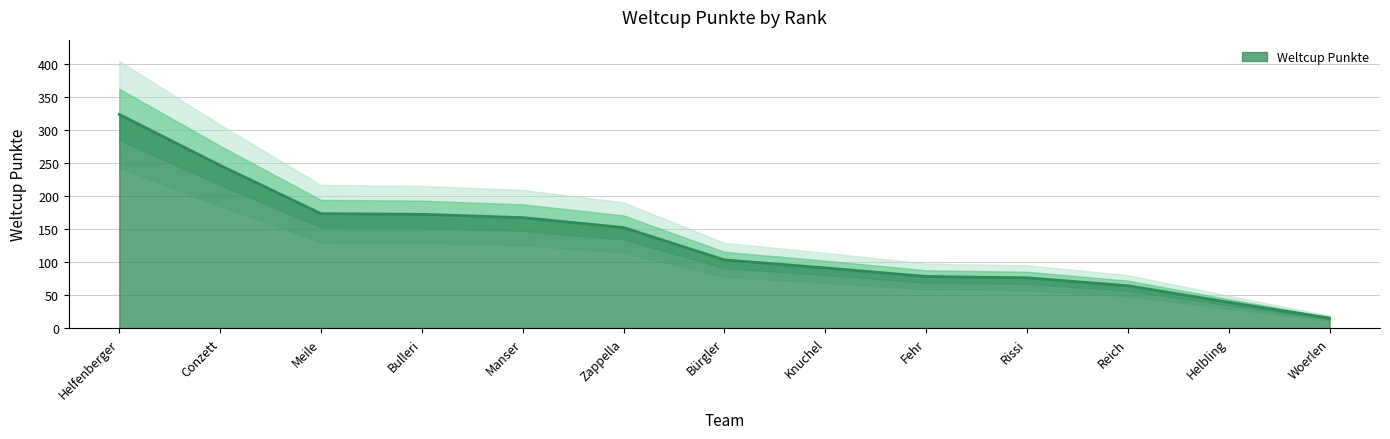

What is the label of the 10th point from the left?

Rissi